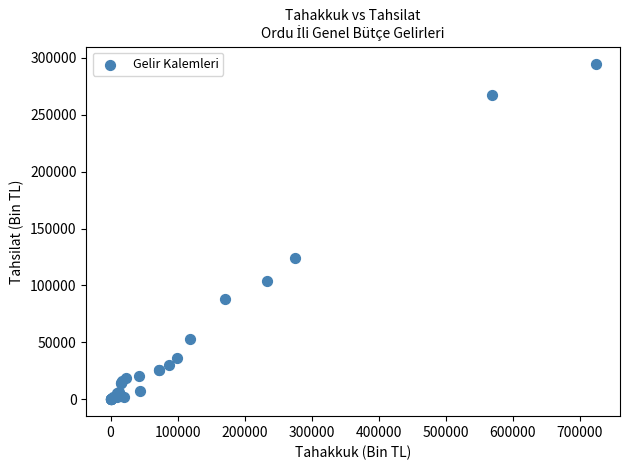

What Y value in the scatter plot is closest to 147492?

124399